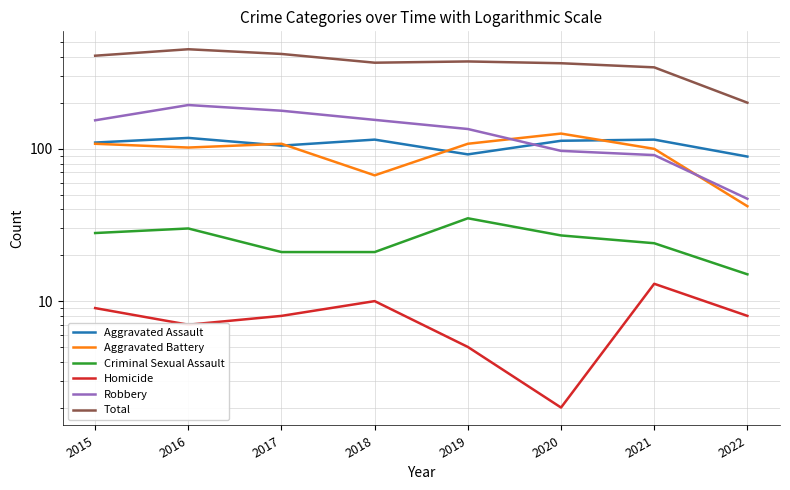

The value of Robbery at 2020 is 66. True or false?

False